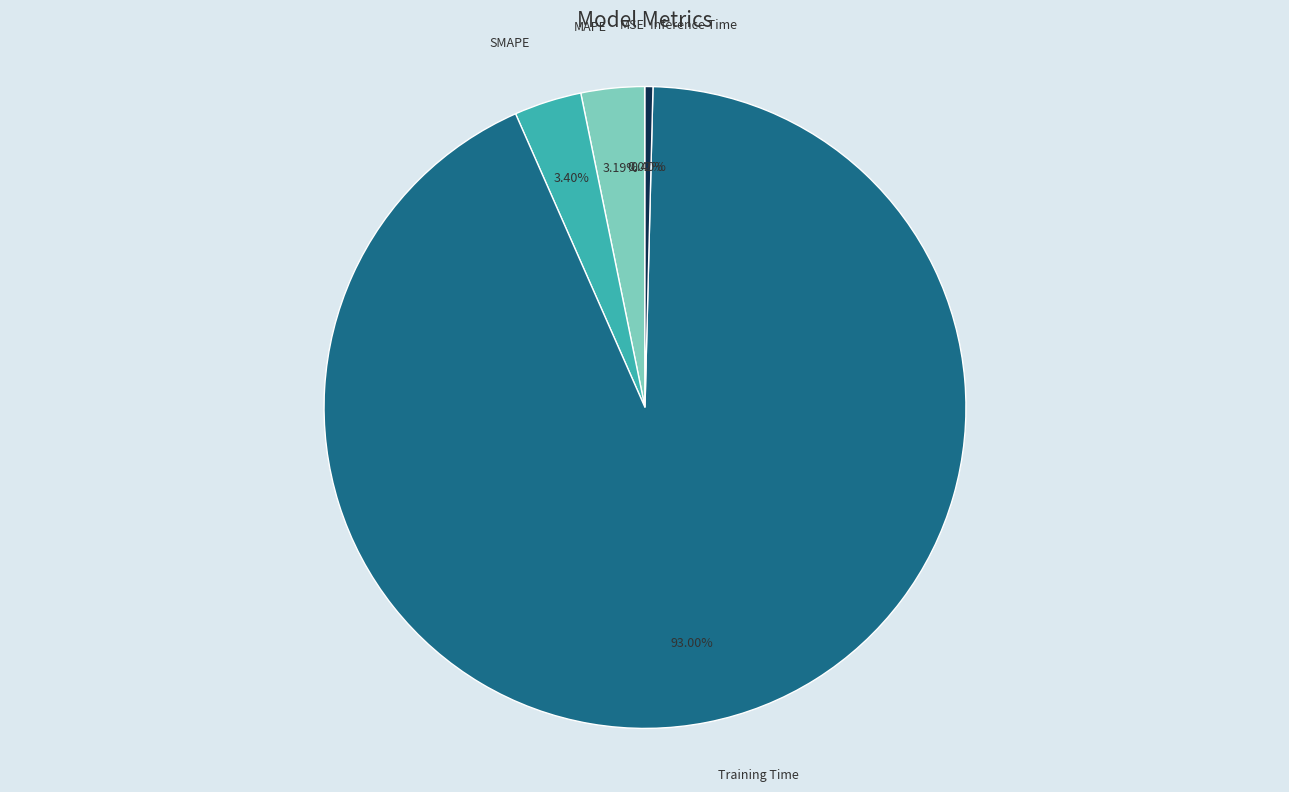

To the nearest percent, what percentage of the pie is MAPE?

3%